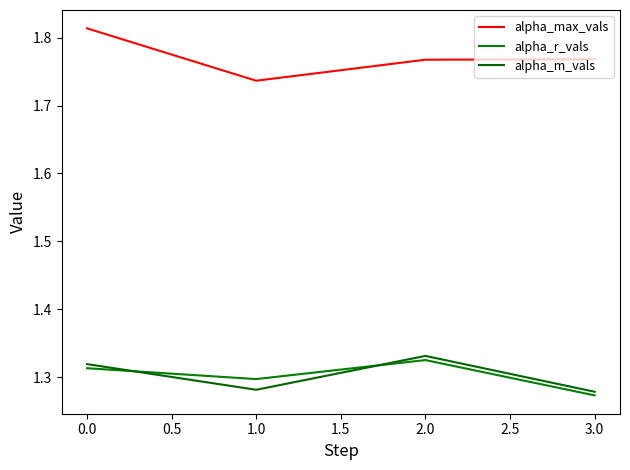

What position from the left is 1.0?

2